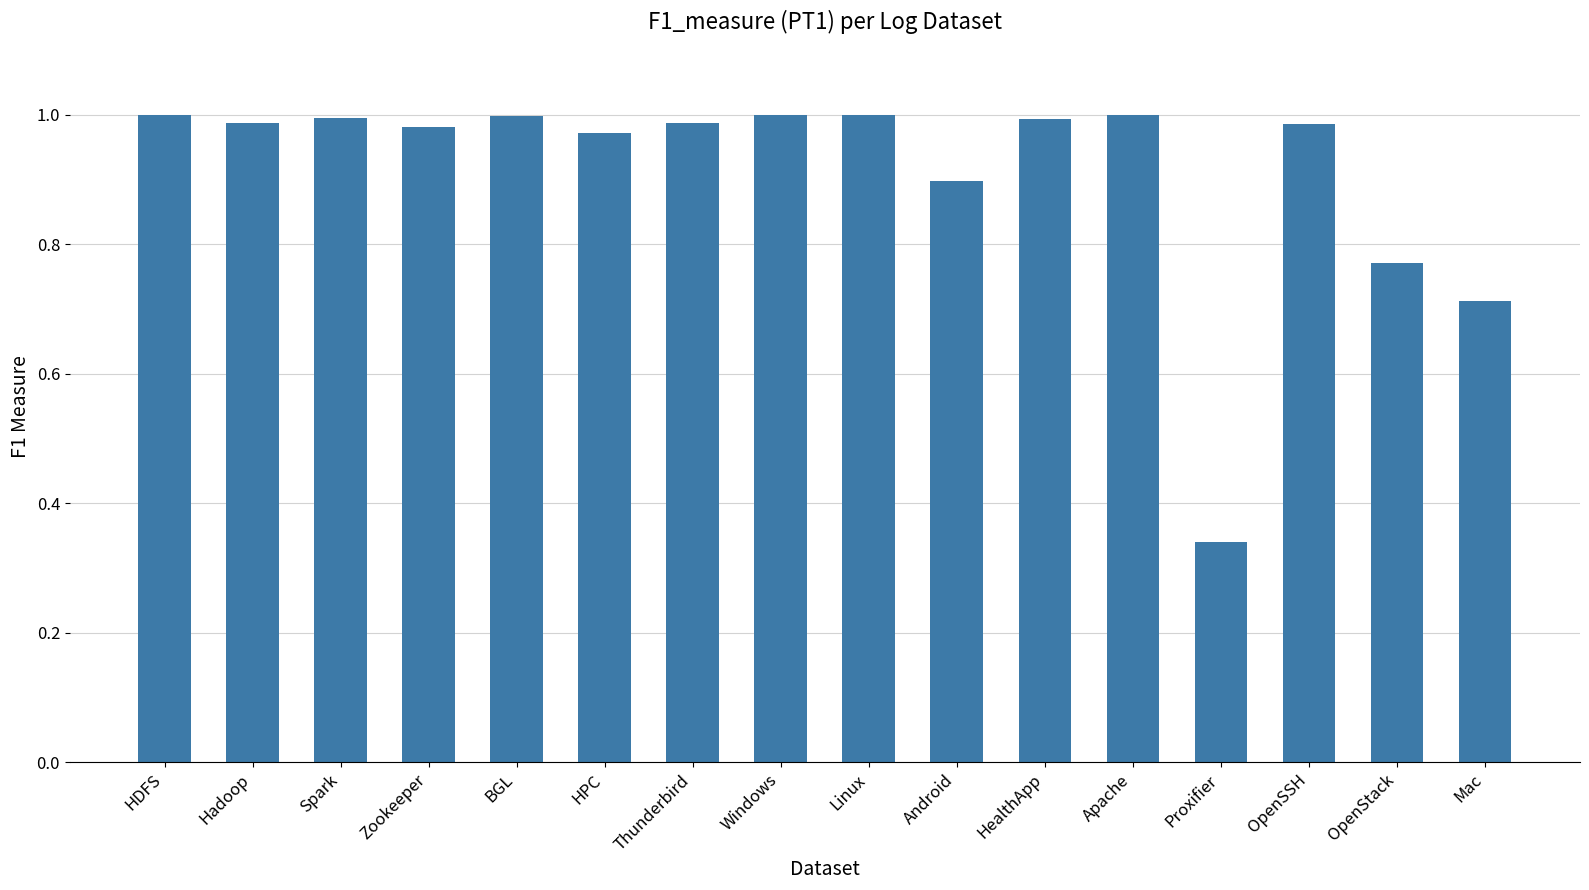

What is the average value?

0.9